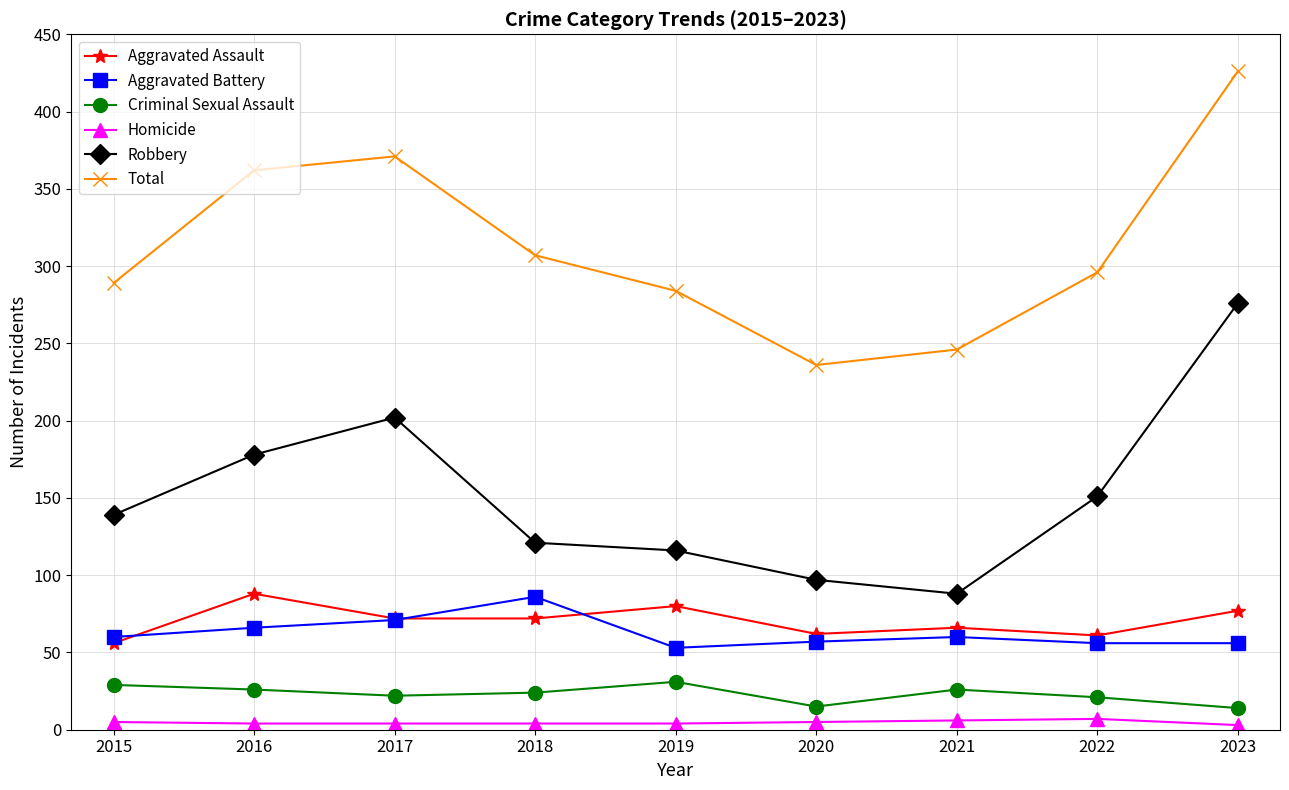

Does the chart have visible grid lines?

Yes